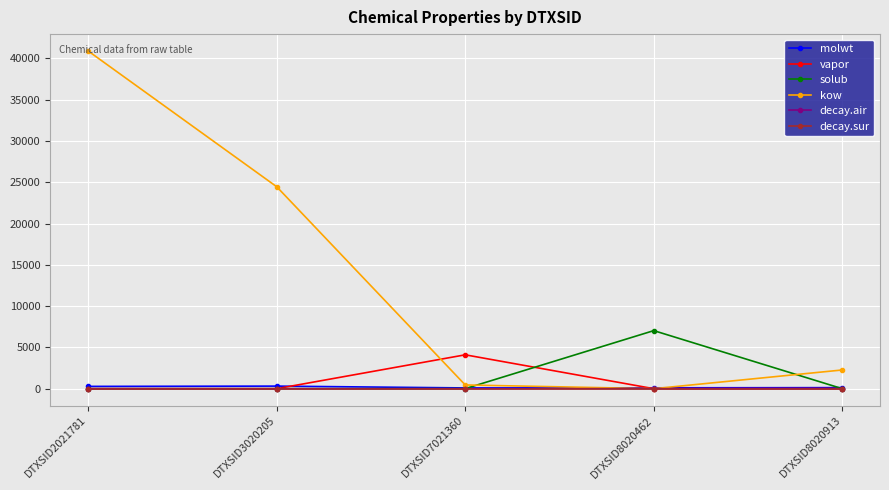

Does the chart have visible grid lines?

Yes